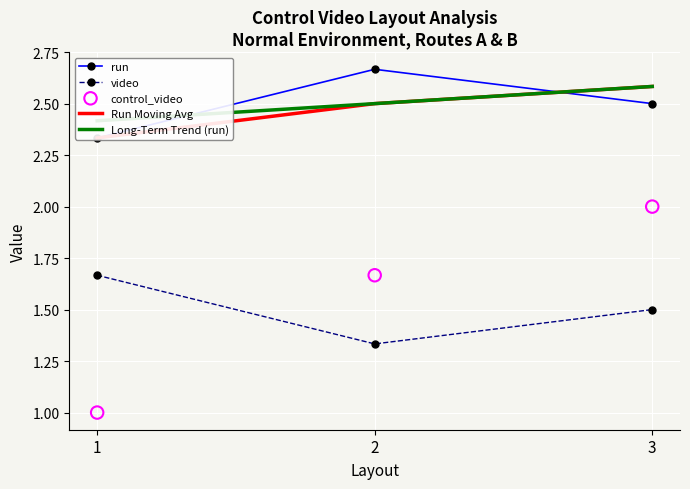

Which series has the largest Y range (max minus min)?

control_video